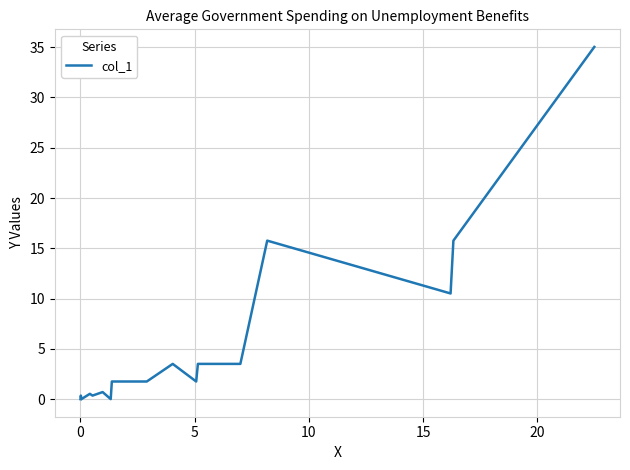

What is the maximum value shown in the chart?

35.0